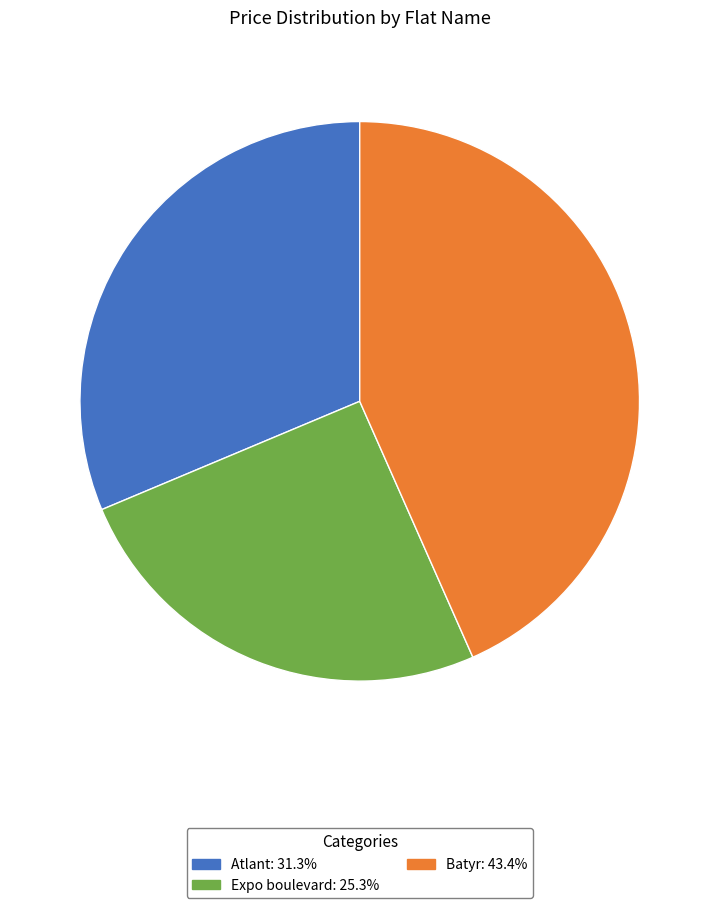

How many slices are in this pie chart?

3